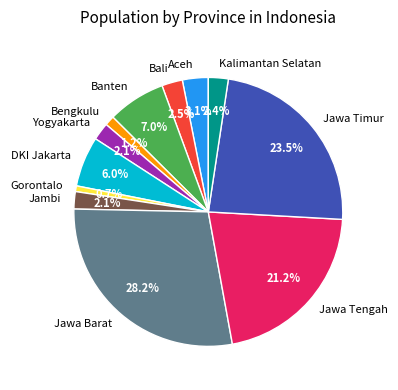

What percentage is NOT represented by Jawa Timur?

76.5%